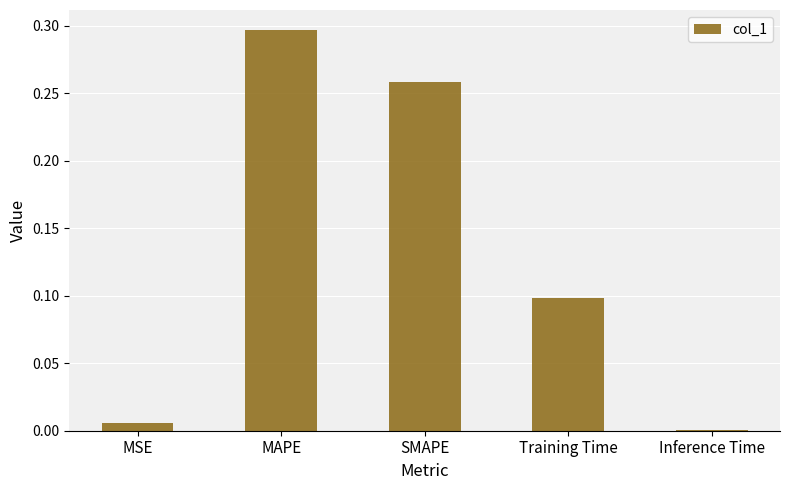

Between Inference Time and MAPE, which is larger?

MAPE